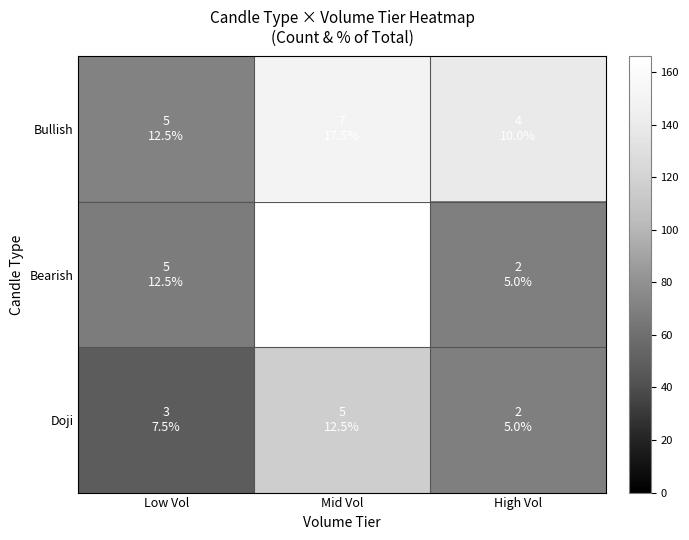

Reading left to right, extract all data points from this chart.

Bullish: Low Vol=71.5	Mid Vol=149.6	High Vol=140.3
Bearish: Low Vol=67.5	Mid Vol=166.0	High Vol=69.8
Doji: Low Vol=48.4	Mid Vol=116.2	High Vol=69.9